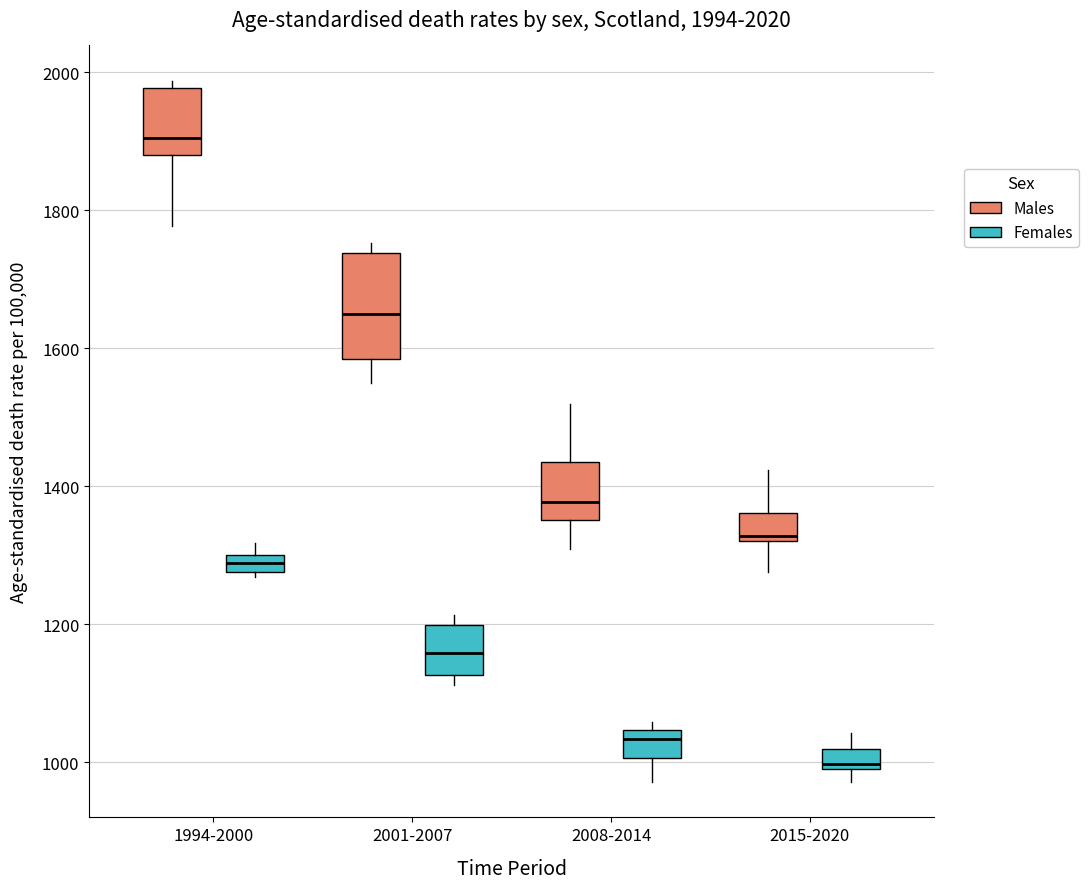

Comparing the boxes themselves (not the whiskers), which one is the tallest?

2001-2007 (Males)